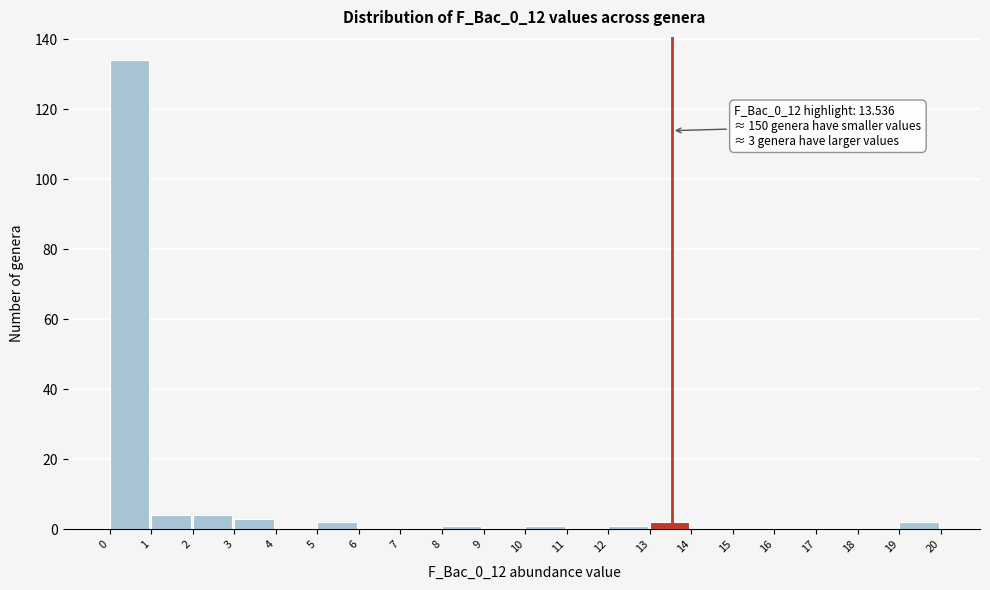

Over which range of the x-axis is the bar tallest?

0 to 1